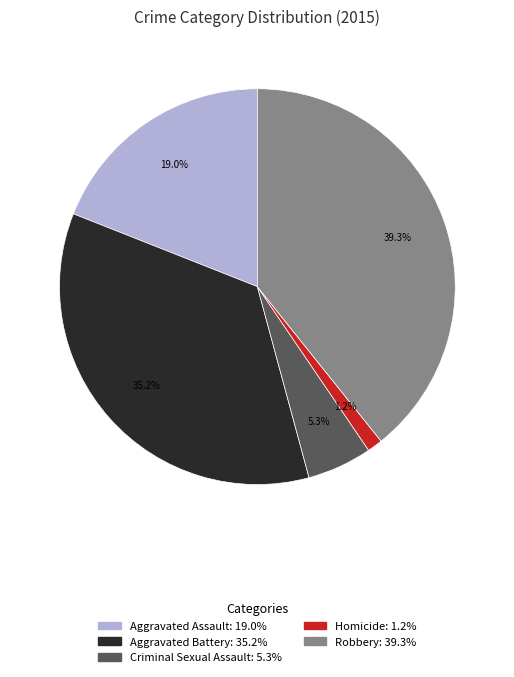

Between Robbery and Homicide, which is larger?

Robbery